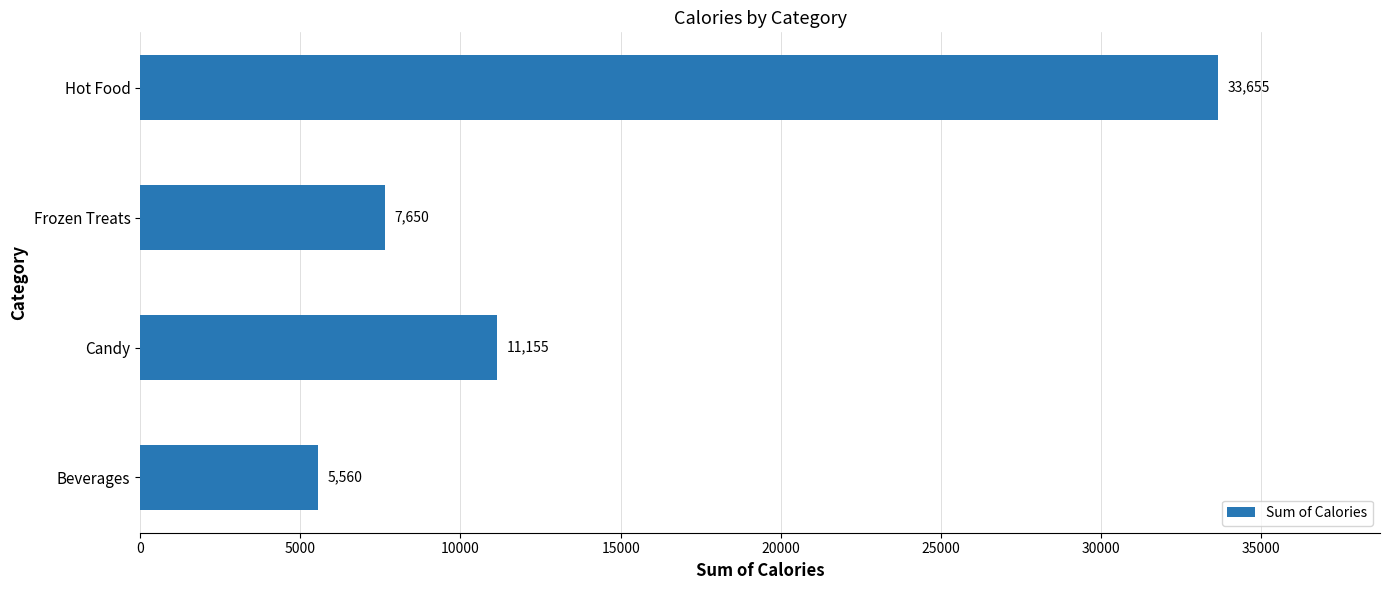

Which category has the highest value across all series?

Hot Food